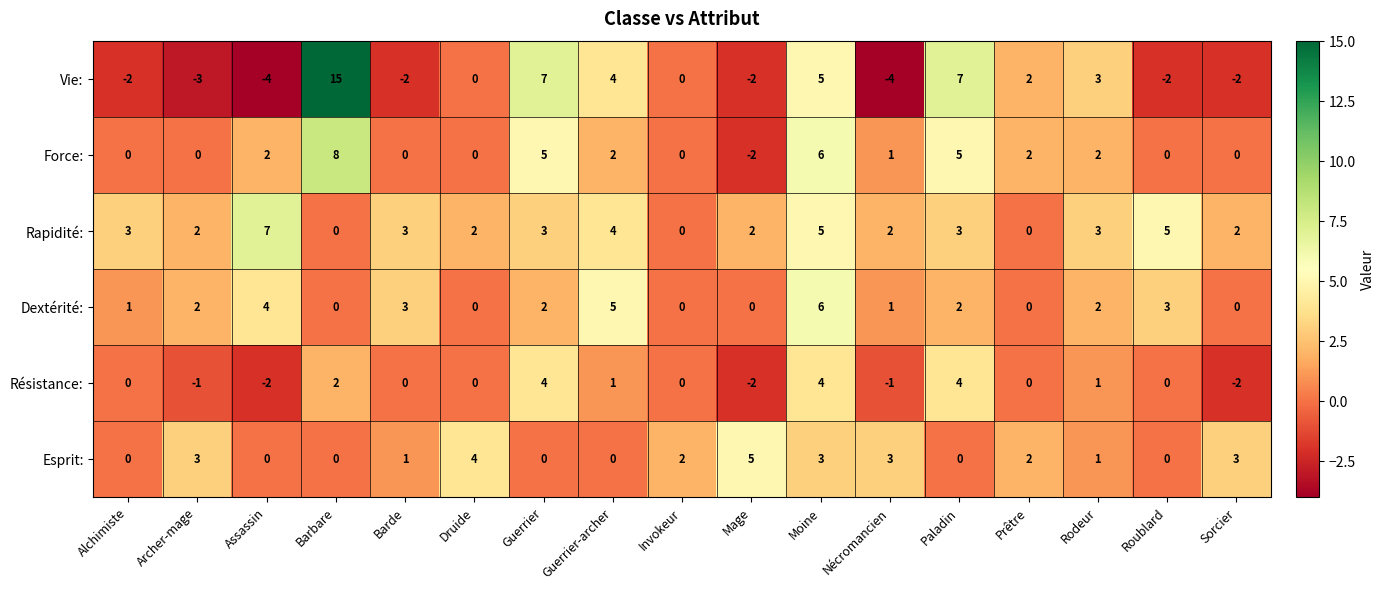

Is it true that Dextérité: equals 1 at Alchimiste?

True